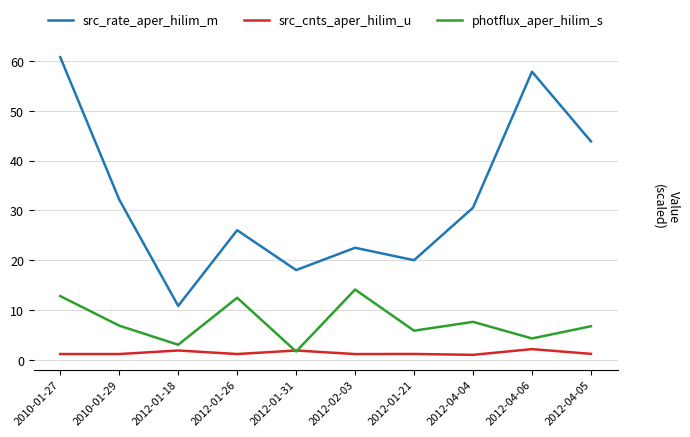

The photflux_aper_hilim_s series shows 3.0 at 2012-01-18. True or false?

True